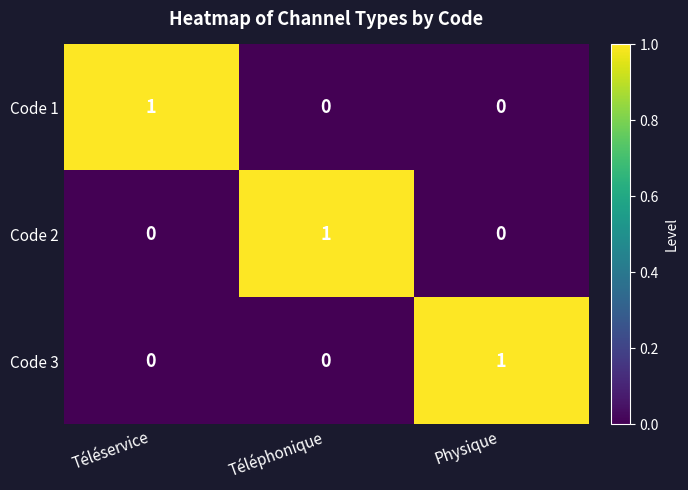

Which category has the highest value in the Code 2 series?

Téléphonique